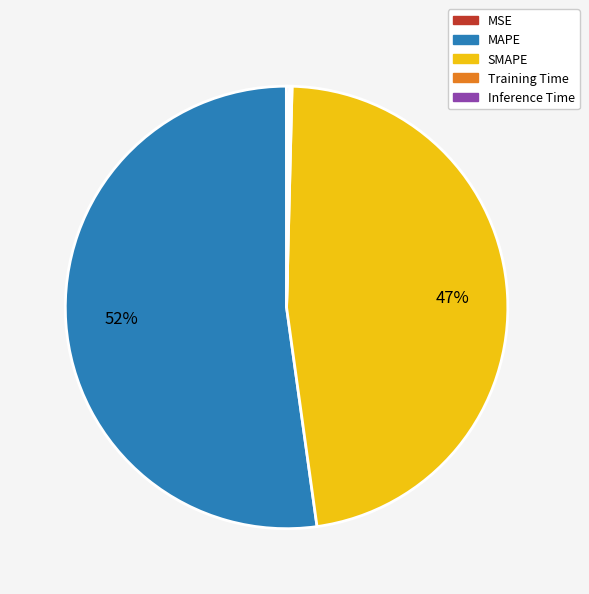

Is the sum of SMAPE and MAPE greater than half?

Yes